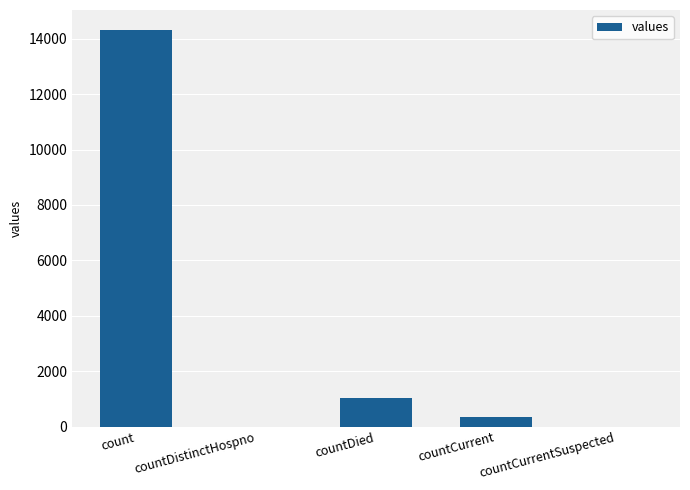

The chart shows a value of 492 at countDied. True or false?

False